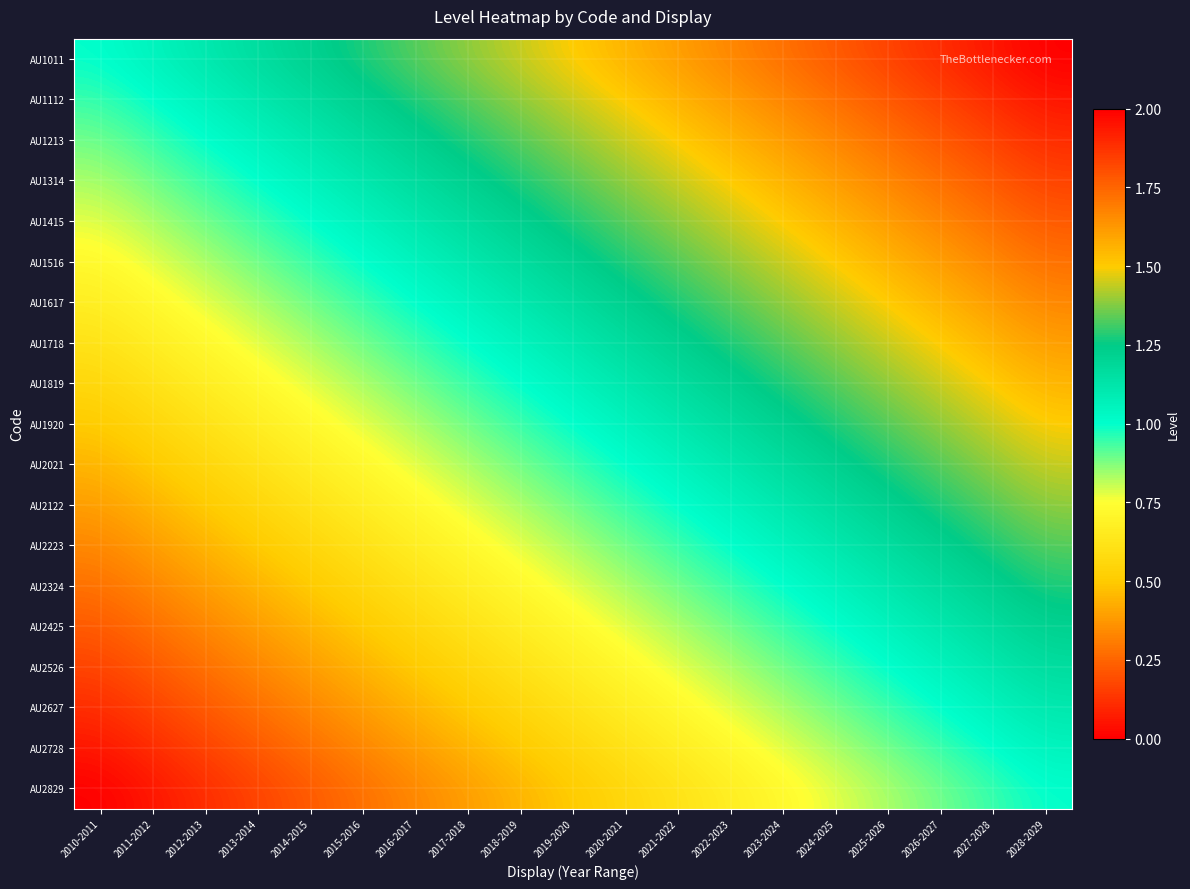

Which series has the largest range (max minus min)?

AU1011